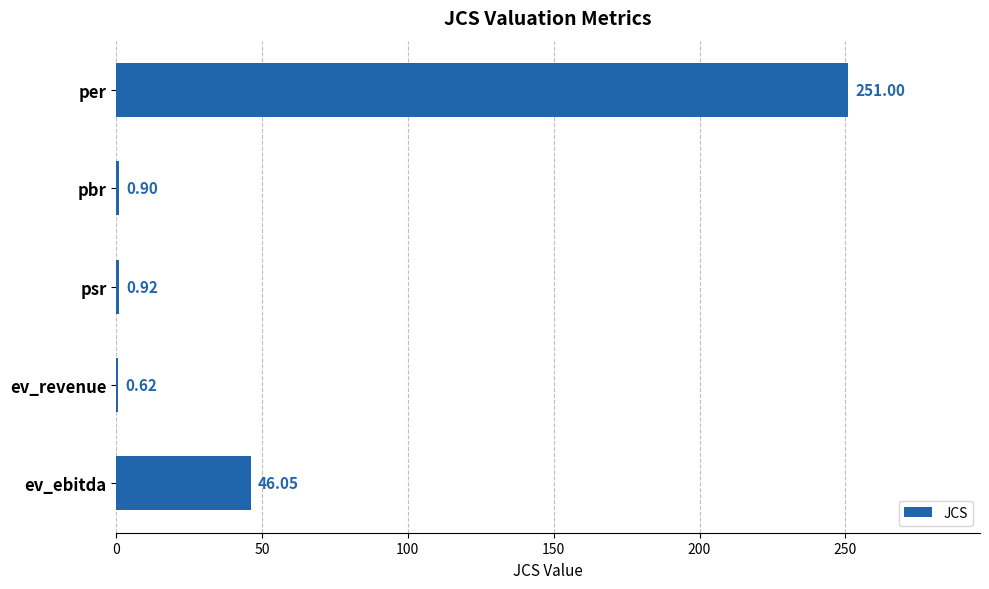

At which category does the chart reach its peak across all series?

per